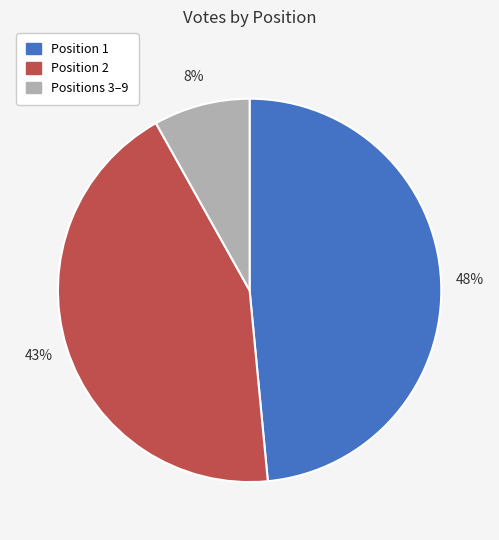

To the nearest percent, what is the difference between the largest and smallest slice percentages?

40%